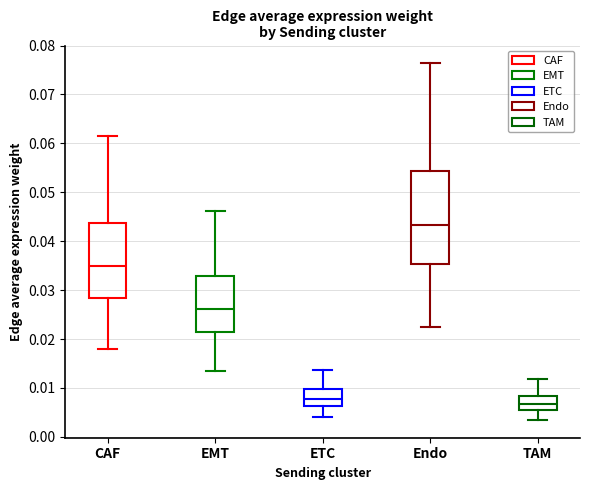

Reading left to right, transcribe this box plot: for each box, give where its median line is, the range the box spans, and where its two whiskers end, as read against the y-axis. The values are not printed on the chart, so give them approximately, as read against the axis.

CAF: median 0.035, box 0.028 to 0.044, whiskers 0.018 to 0.061
EMT: median 0.026, box 0.021 to 0.033, whiskers 0.014 to 0.046
ETC: median 0.008, box 0.006 to 0.010, whiskers 0.004 to 0.014
Endo: median 0.043, box 0.035 to 0.054, whiskers 0.022 to 0.076
TAM: median 0.007, box 0.005 to 0.008, whiskers 0.003 to 0.012